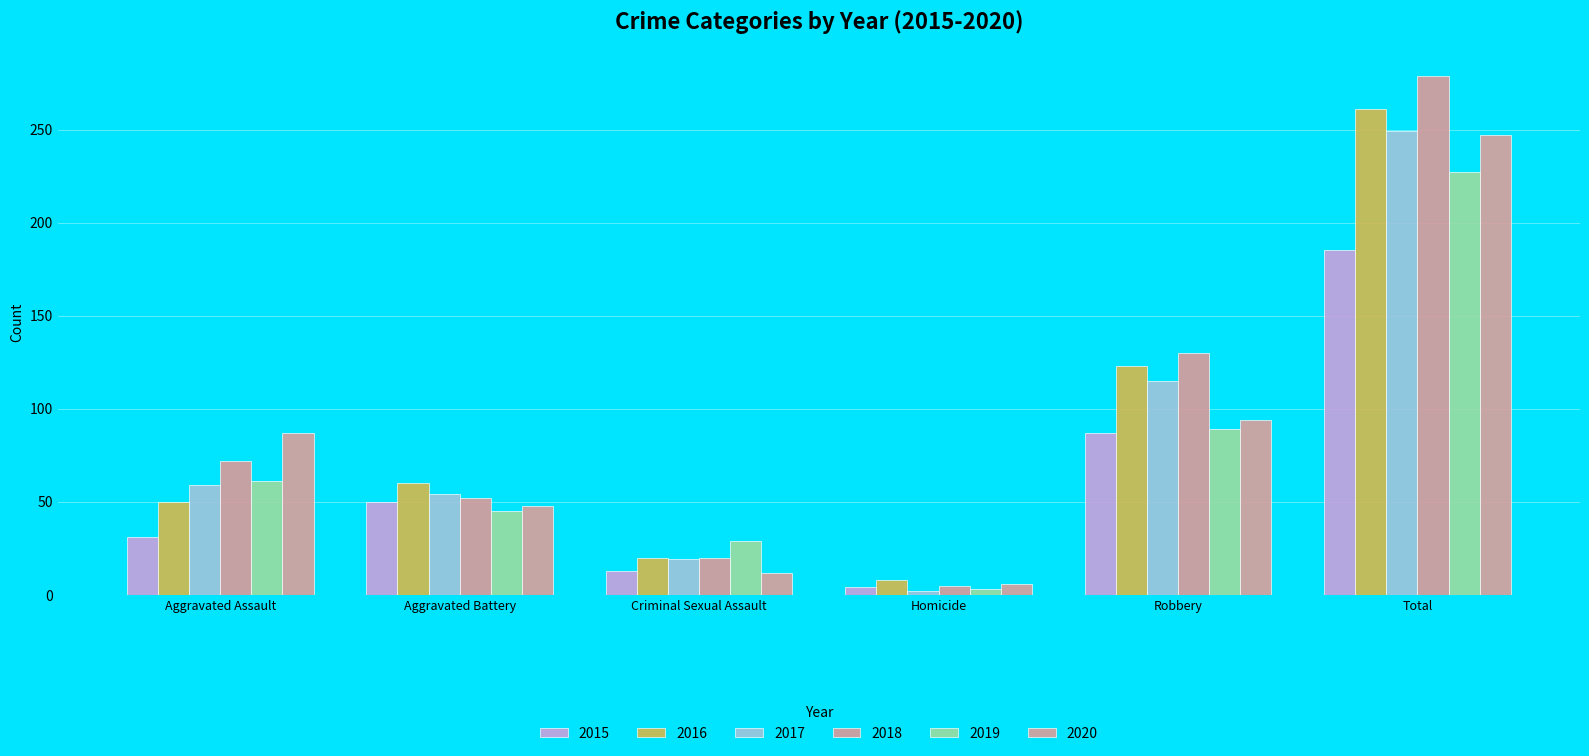

How many values in the 2016 series are below 60?

3